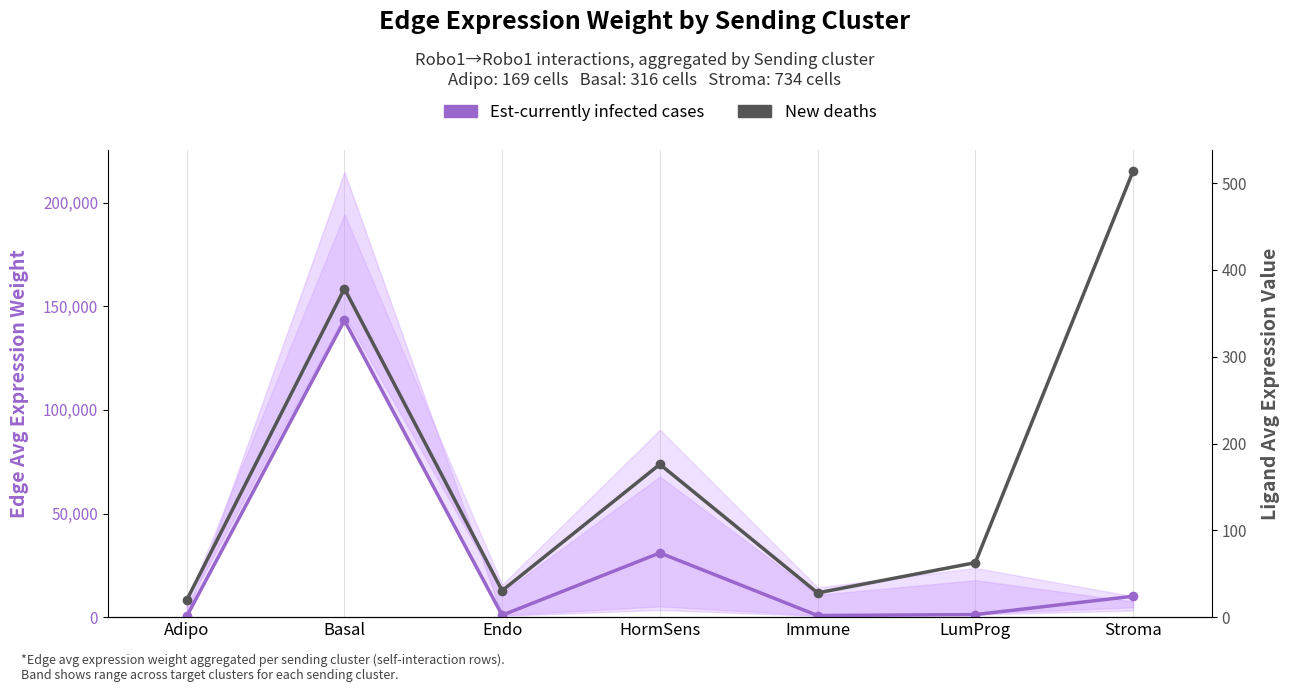

How many data points in New deaths are above 62?

4